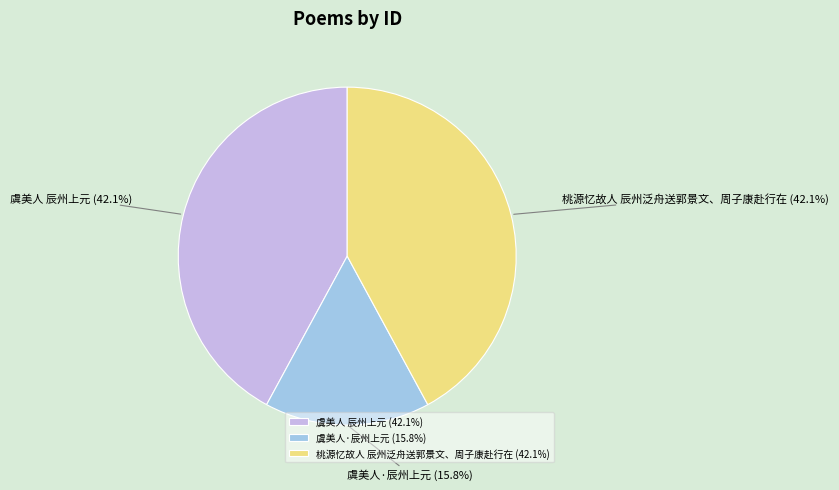

What percentage is the 虞美人·辰州上元 slice, to the nearest percent?

16%